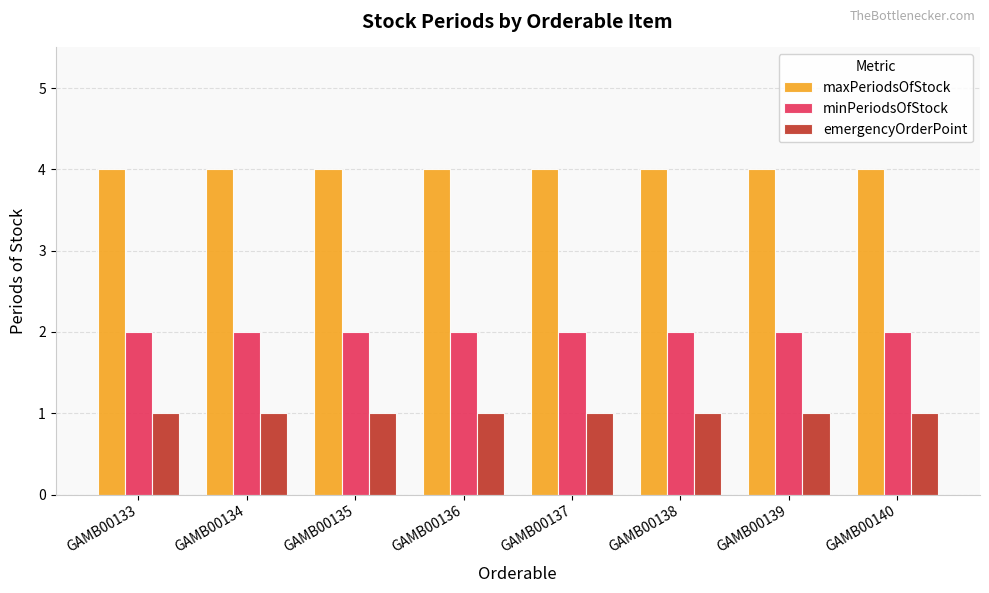

What is the difference between the highest and lowest values at GAMB00138?

3